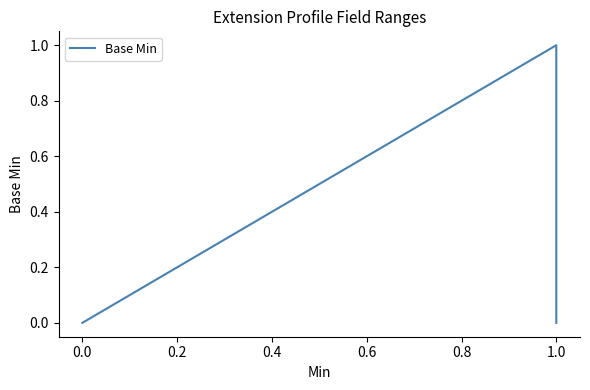

Does the chart have visible grid lines?

No